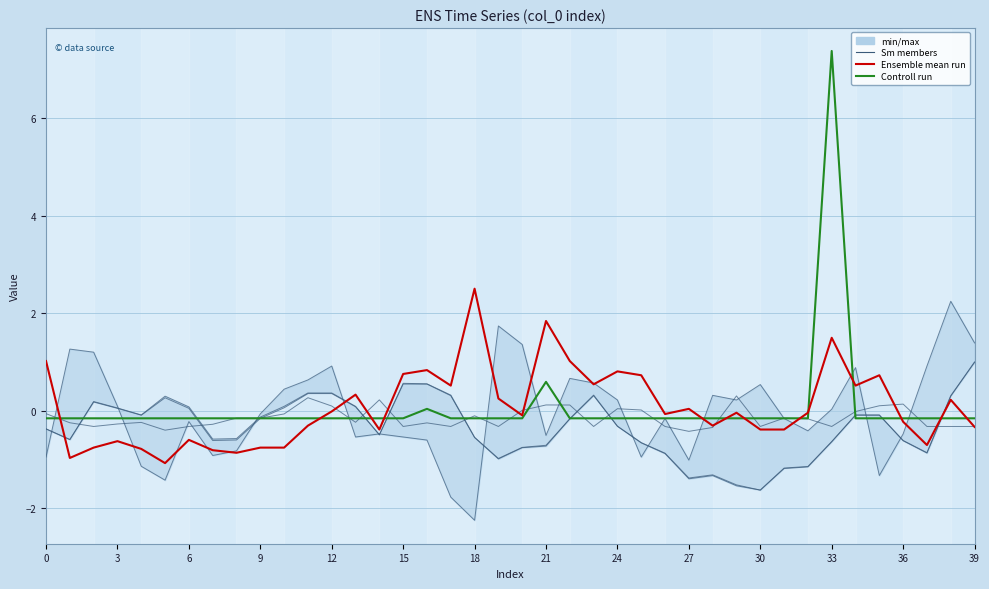

Reading right to left, transcribe all the data shown in this chart.

col_7: 1.0	0.3	-0.9	-0.6	-0.1	-0.1	-0.6	-1.1	-1.2	-1.6	-1.5	-1.3	-1.4	-0.9	-0.7	-0.3	0.3	-0.2	-0.7	-0.7	-1.0	-0.5	0.3	0.5	0.5	-0.5	0.1	0.4	0.4	0.1	-0.2	-0.6	-0.6	0.1	0.3	-0.1	0.1	0.2	-0.6	-0.4
col_6: 1.0	0.3	-0.9	-0.6	-0.1	-0.1	-0.6	-1.1	-1.2	-1.6	-1.5	-1.3	-1.4	-0.9	-0.7	-0.3	0.3	-0.2	-0.7	-0.8	-1.0	-0.5	0.3	0.6	0.6	-0.5	0.1	0.4	0.4	0.1	-0.1	-0.6	-0.6	0.1	0.3	-0.1	0.1	0.2	-0.6	-0.4
col_8: 1.4	2.2	0.9	-0.5	-1.3	0.9	0.0	-0.4	-0.2	0.5	0.2	0.3	-1.0	-0.2	-0.9	0.2	0.6	0.7	-0.5	1.4	1.7	-2.2	-1.8	-0.6	-0.5	-0.5	-0.5	0.9	0.6	0.4	-0.1	-0.8	-0.9	-0.2	-1.4	-1.1	0.1	1.2	1.3	-0.9
col_1: -0.3	-0.3	-0.3	0.1	0.1	-0.0	-0.3	-0.2	-0.1	-0.3	0.3	-0.3	-0.4	-0.3	0.0	0.0	-0.3	0.1	0.1	0.0	-0.3	-0.1	-0.3	-0.2	-0.3	0.2	-0.2	0.1	0.3	-0.1	-0.1	-0.1	-0.3	-0.3	-0.4	-0.2	-0.3	-0.3	-0.2	-0.1
Ensemble mean run: -0.3	0.2	-0.7	-0.2	0.7	0.5	1.5	-0.0	-0.4	-0.4	-0.0	-0.3	0.0	-0.1	0.7	0.8	0.5	1.0	1.8	-0.1	0.3	2.5	0.5	0.8	0.8	-0.4	0.3	-0.0	-0.3	-0.8	-0.8	-0.9	-0.8	-0.6	-1.1	-0.8	-0.6	-0.8	-1.0	1.0
Controll run: -0.2	-0.2	-0.2	-0.2	-0.2	-0.2	7.4	-0.2	-0.2	-0.2	-0.2	-0.2	-0.2	-0.2	-0.2	-0.2	-0.2	-0.2	0.6	-0.2	-0.2	-0.2	-0.2	0.0	-0.2	-0.2	-0.2	-0.2	-0.2	-0.2	-0.2	-0.2	-0.2	-0.2	-0.2	-0.2	-0.2	-0.2	-0.2	-0.2